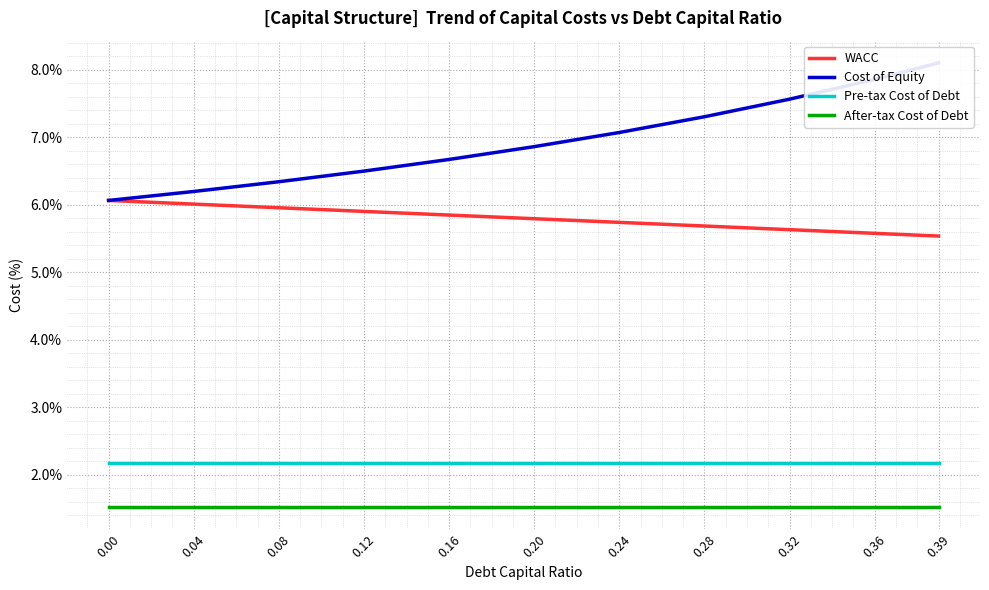

At which label does Cost of Equity reach its peak?

0.39